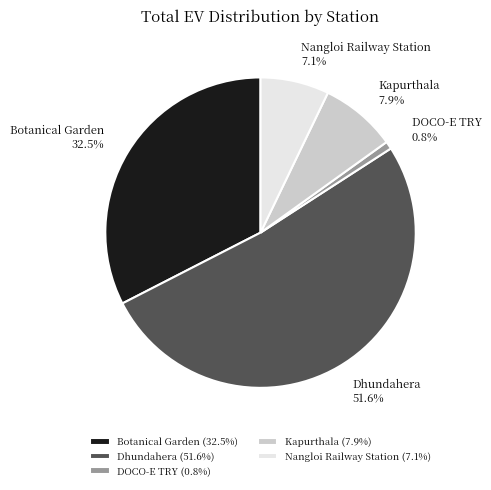

What percentage is NOT represented by Botanical Garden?

67.5%